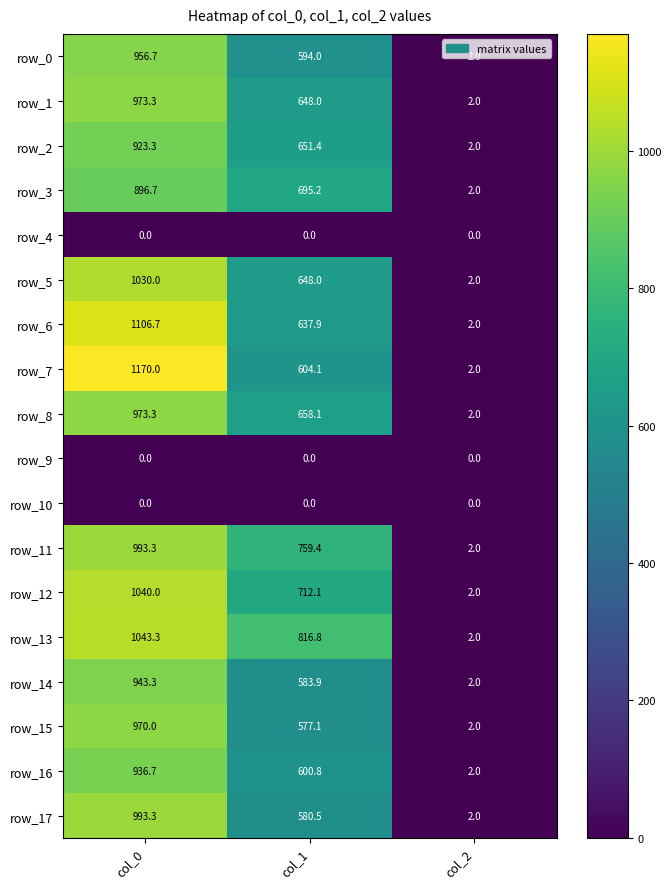

What is the average value of the row_0 series?

517.6